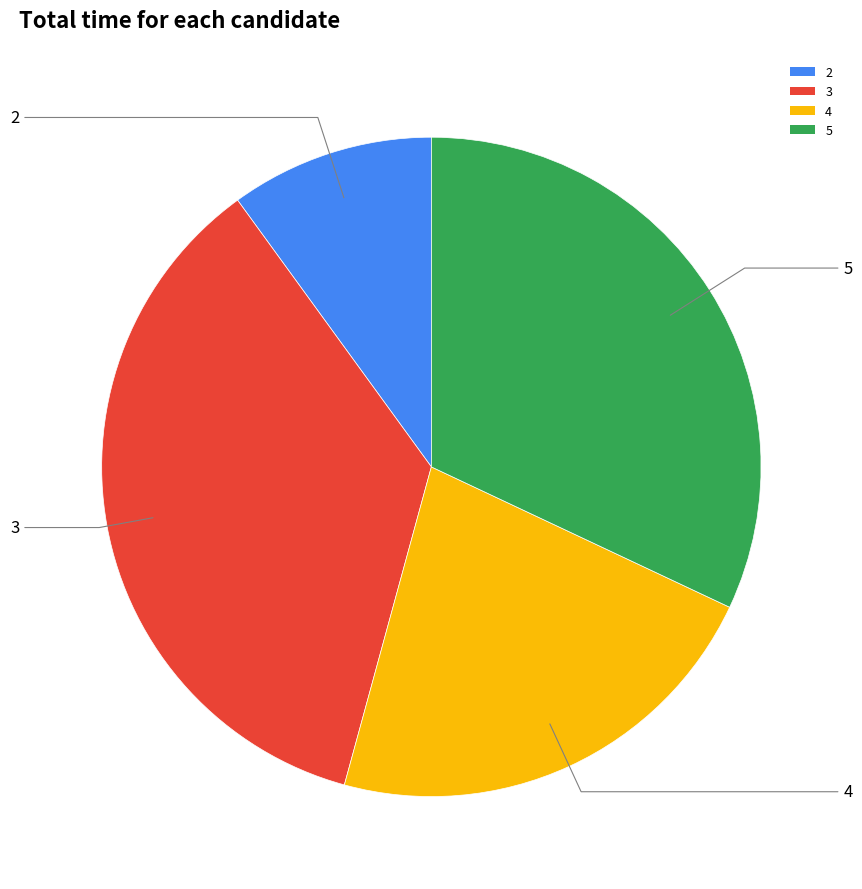

Does 5 account for over 50% of the chart?

No